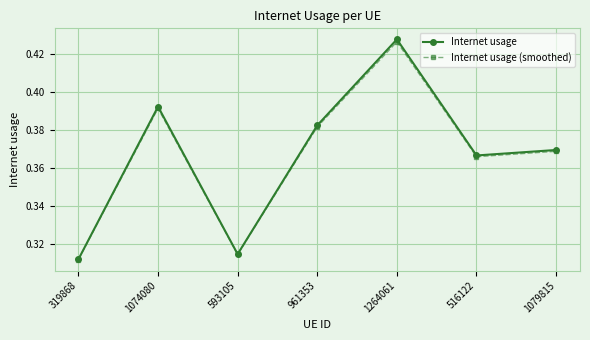

Rank the series by their maximum value, from highest to lowest.

Internet usage, Internet usage (smoothed)